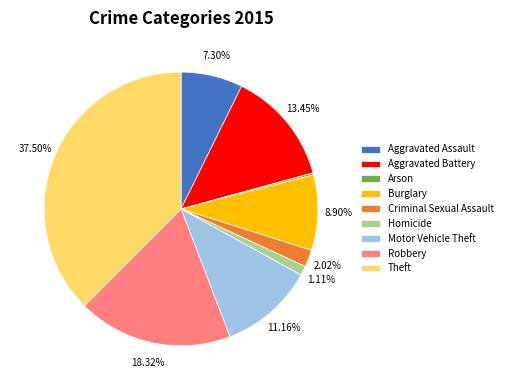

To the nearest percent, what is the difference between the Aggravated Assault and Criminal Sexual Assault slice percentages?

5%